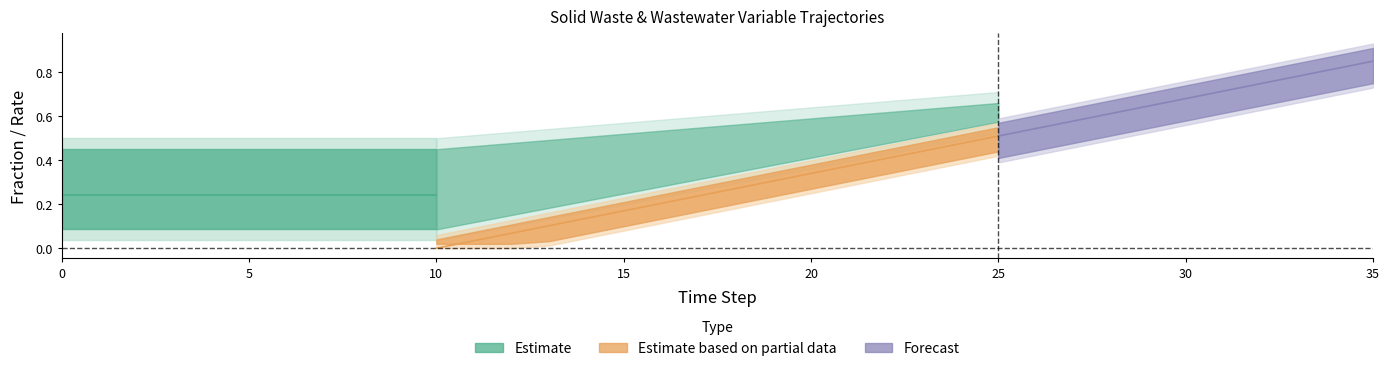

What is the difference between the second highest and second lowest values in the frac_waso_landfill_gas series?

0.6